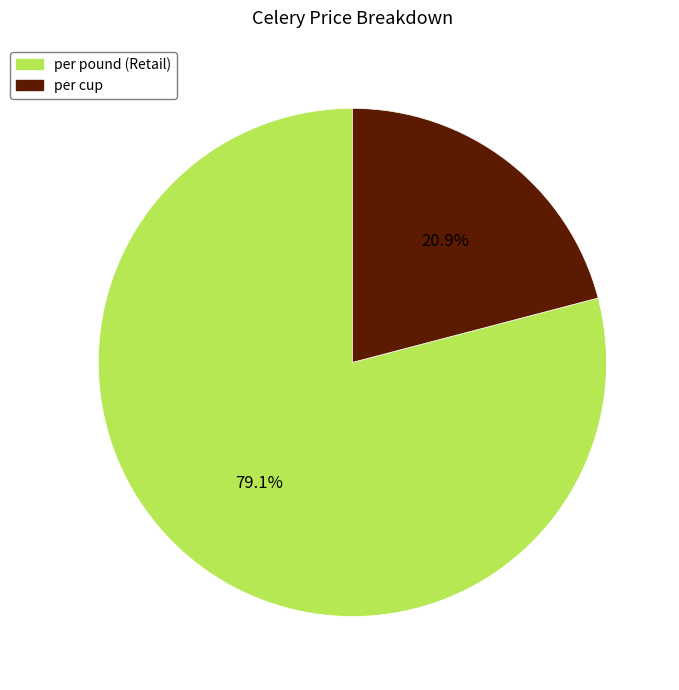

Between per pound (Retail) and per cup, which is larger?

per pound (Retail)